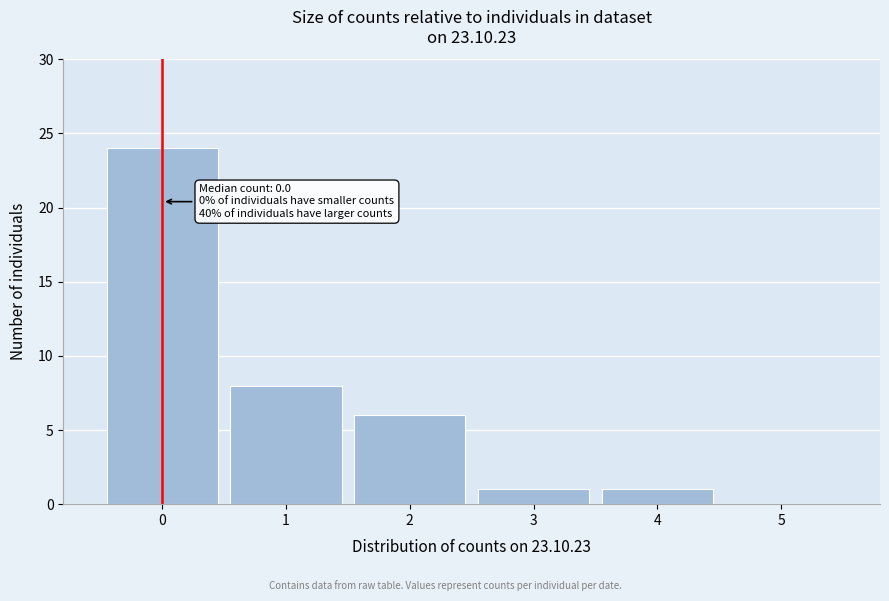

Which range on the x-axis has the tallest bar?

-0.5 to 0.5